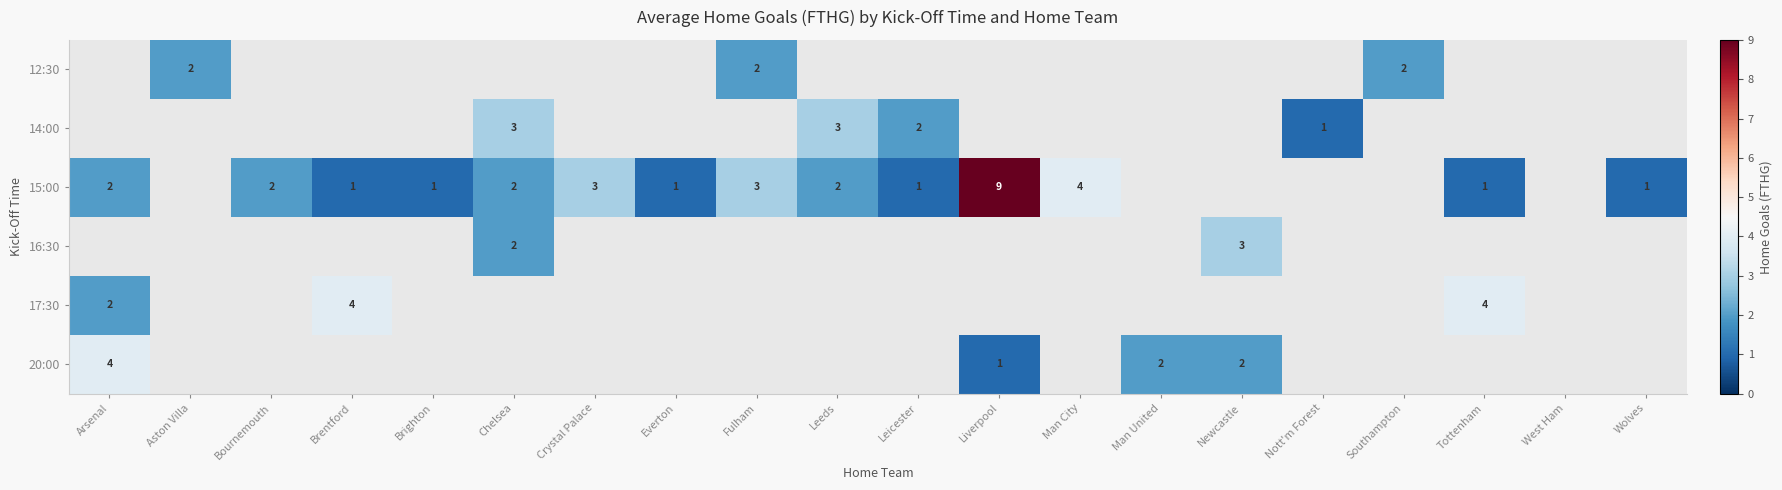

The value of 15:00 at Brentford is 1. True or false?

True